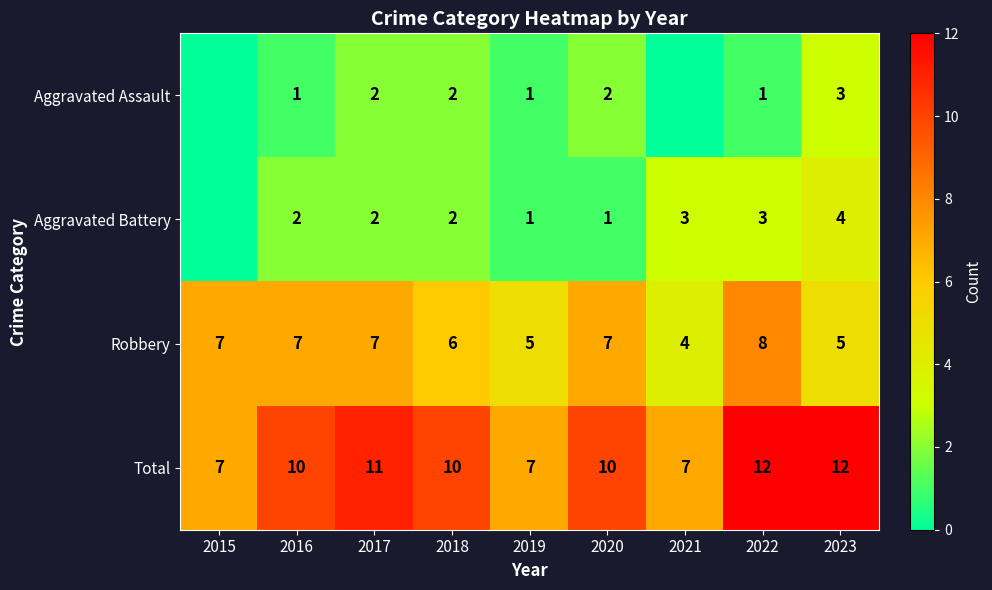

True or false: Aggravated Battery has a value of 5 at 2022.

False